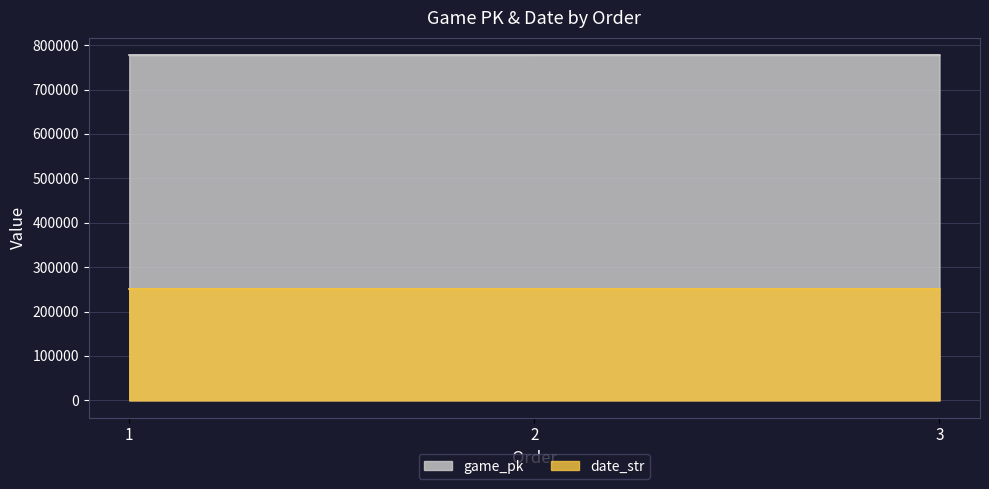

Count the number of categories in the chart.

3